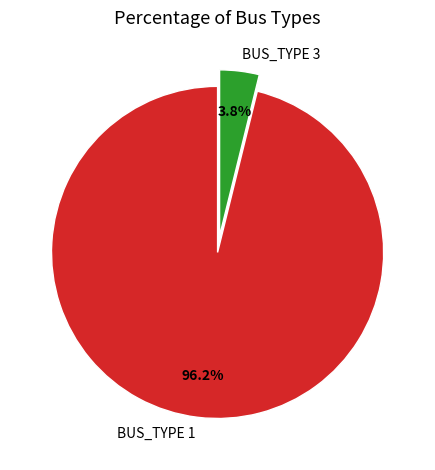

Between BUS_TYPE 1 and BUS_TYPE 3, which is larger?

BUS_TYPE 1